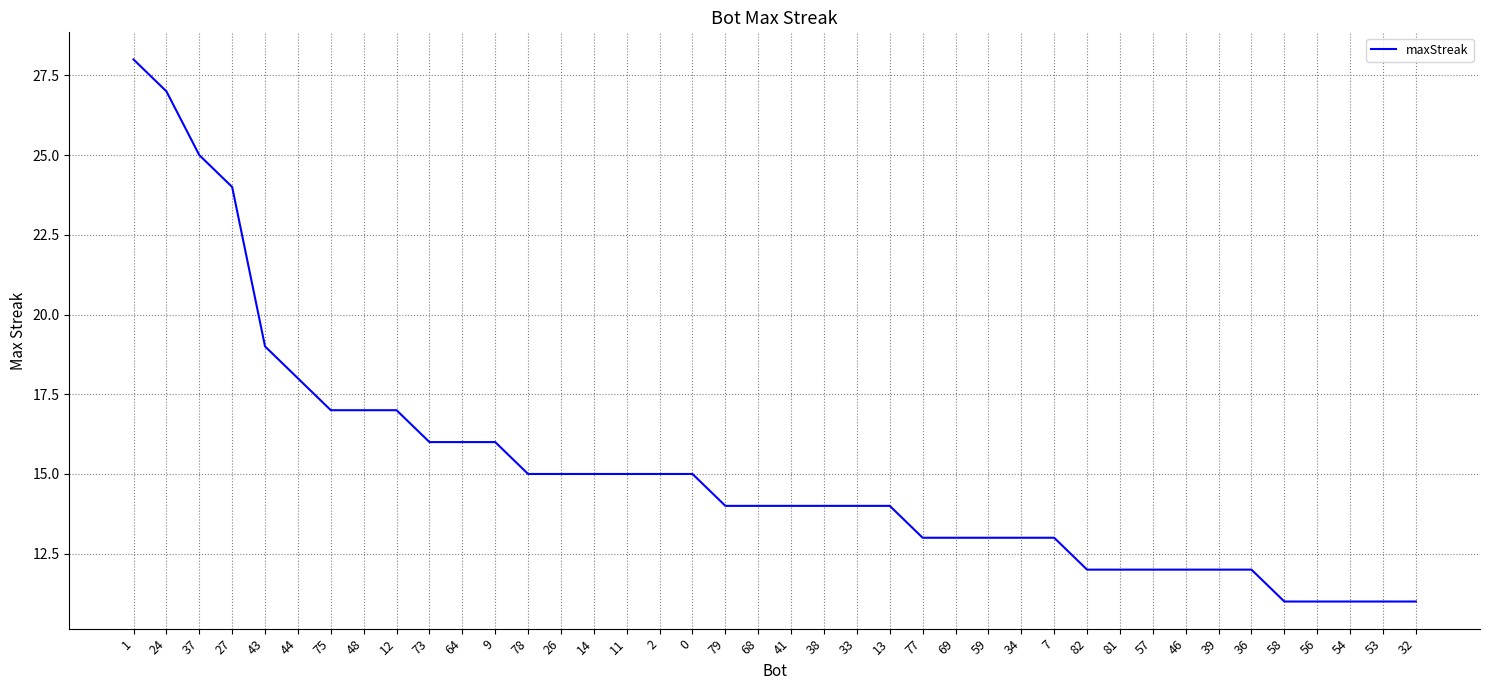

What is the smallest value displayed?

11